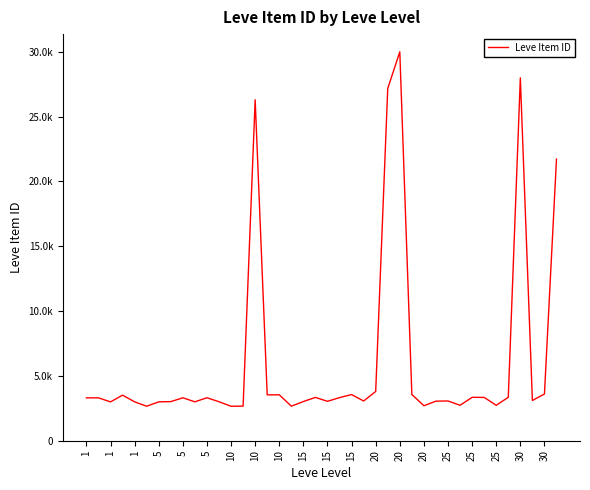

True or false: there are more than 0 points higher than both neighbors.

True